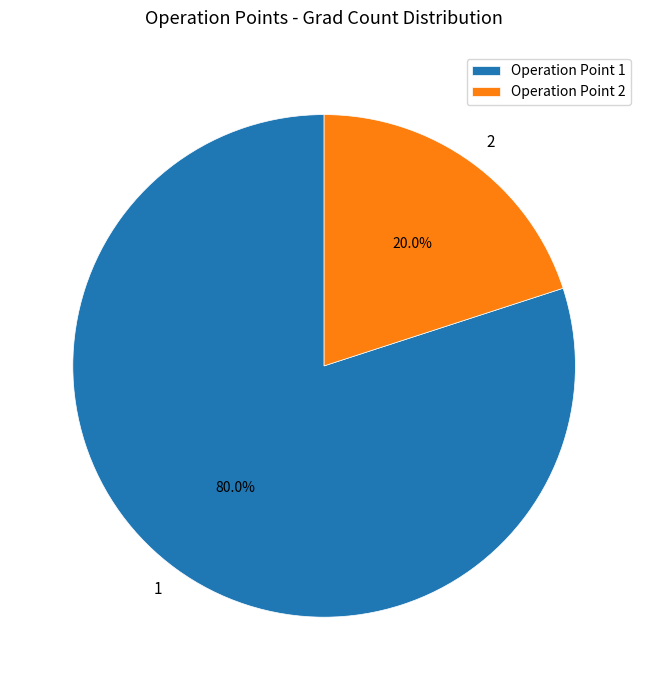

What is the majority slice?

Operation Point 1